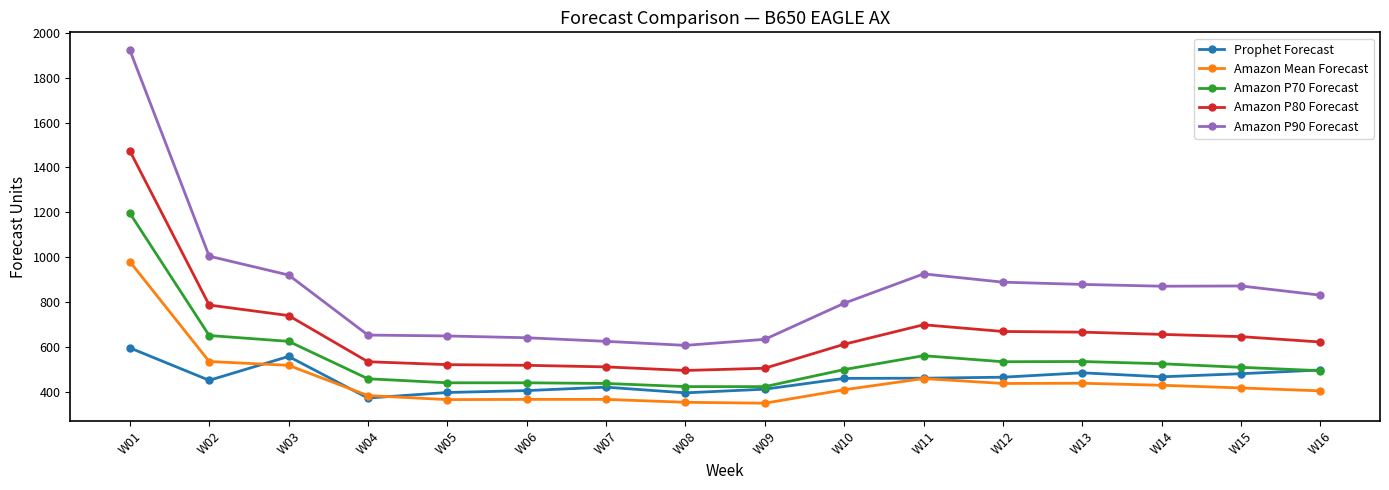

Which series has the largest total across all categories?

Amazon P90 Forecast